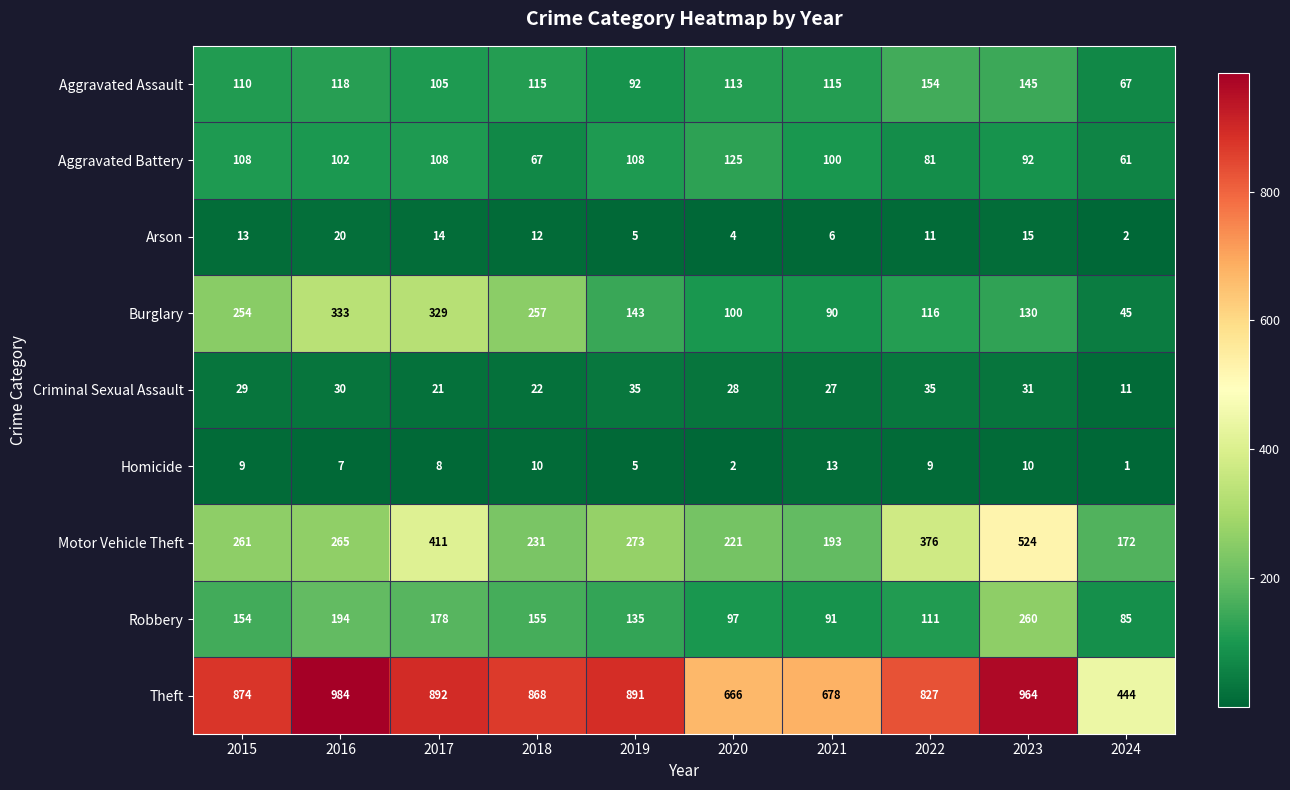

At 2020, list the series in order from largest to smallest.

Theft, Motor Vehicle Theft, Aggravated Battery, Aggravated Assault, Burglary, Robbery, Criminal Sexual Assault, Arson, Homicide